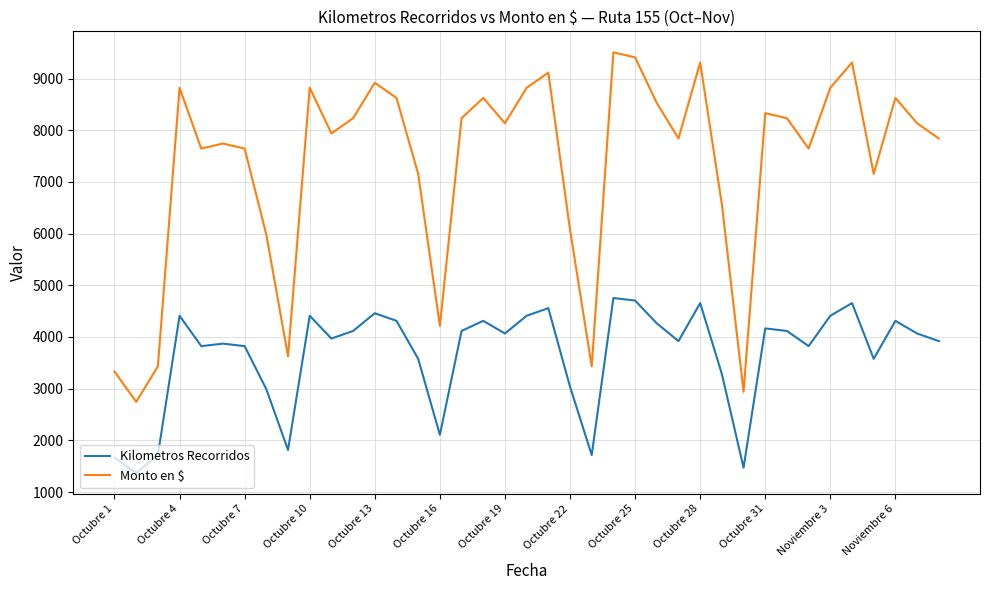

Which series has the largest total across all categories?

Monto en $